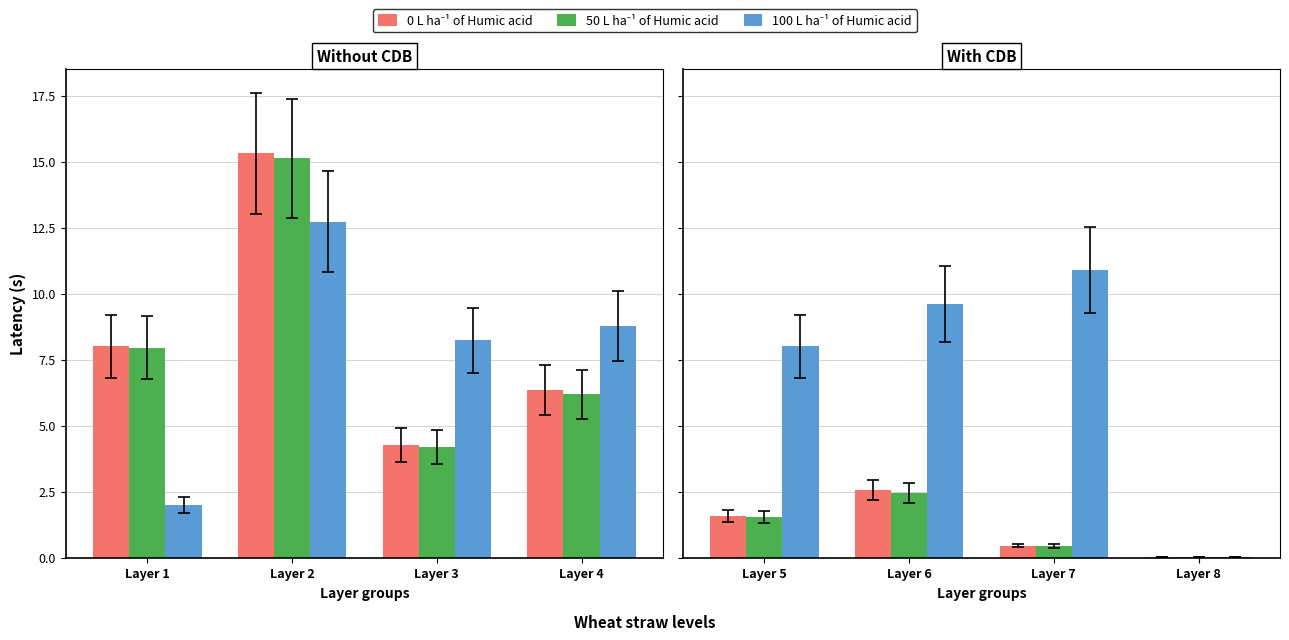

Where does the 100 L ha⁻¹ of Humic acid series first go above 9?

Layer 6